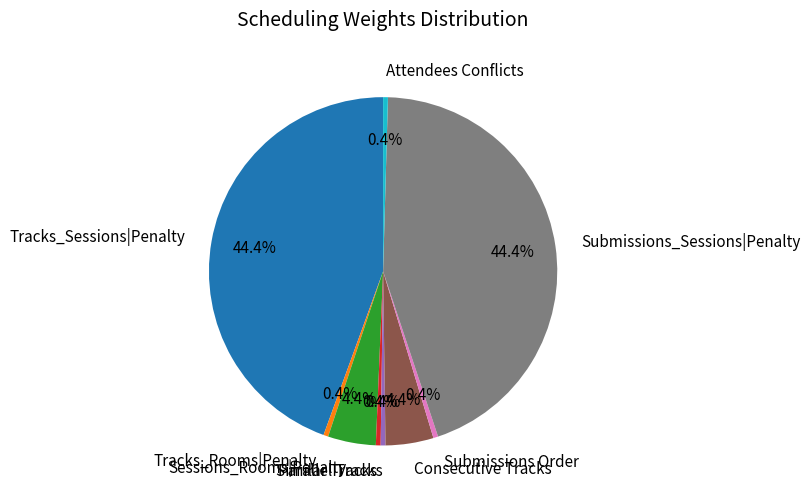

Is the sum of Submissions Order and Attendees Conflicts greater than half?

No